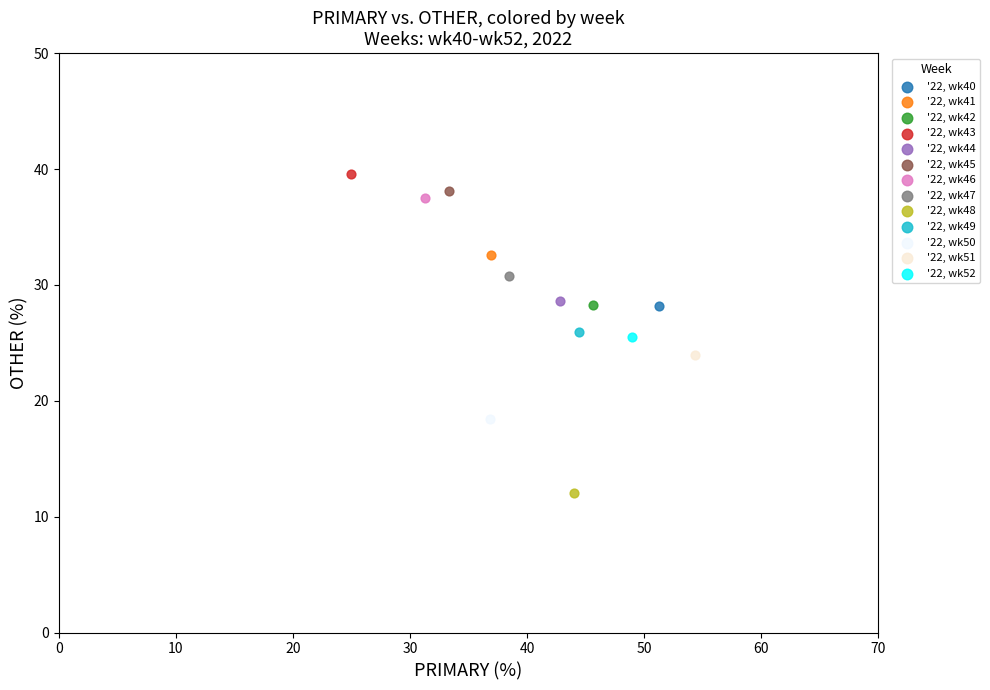

What are all the series names shown in the legend?

'22, wk40, '22, wk41, '22, wk42, '22, wk43, '22, wk44, '22, wk45, '22, wk46, '22, wk47, '22, wk48, '22, wk49, '22, wk50, '22, wk51, '22, wk52